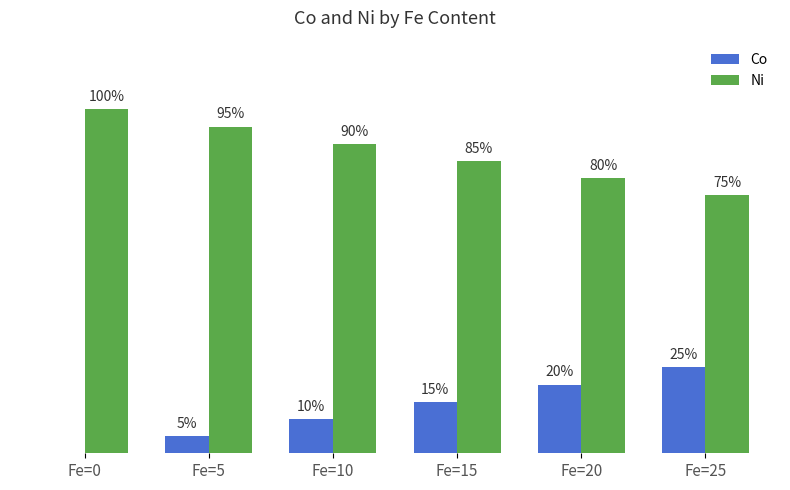

Which series has the largest total across all categories?

Ni